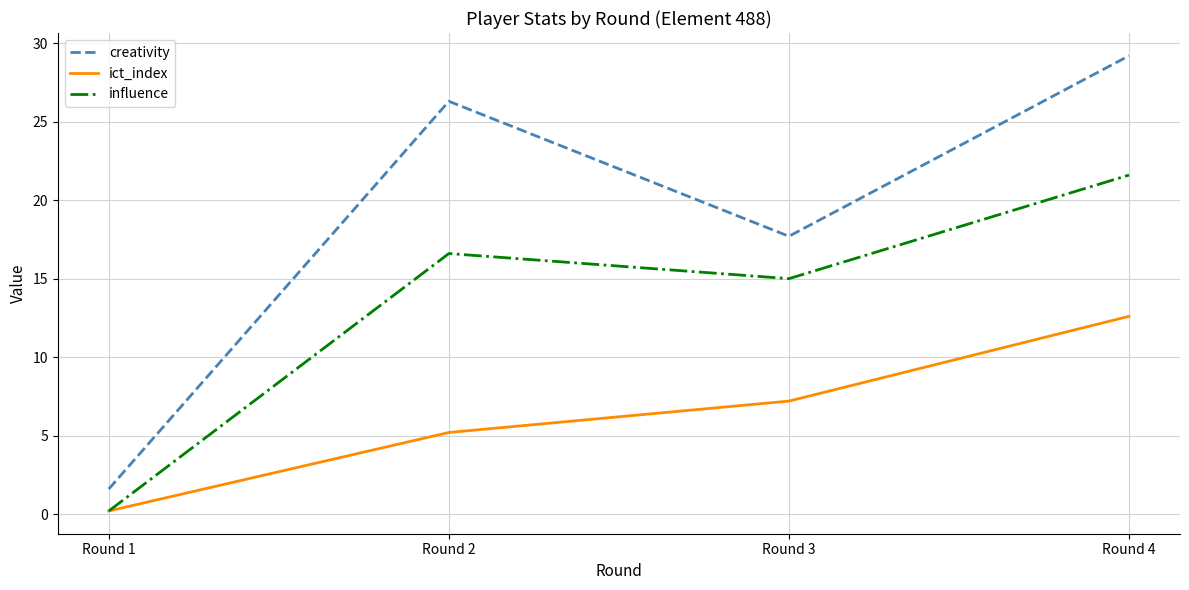

At which label does ict_index reach its peak?

Round 4